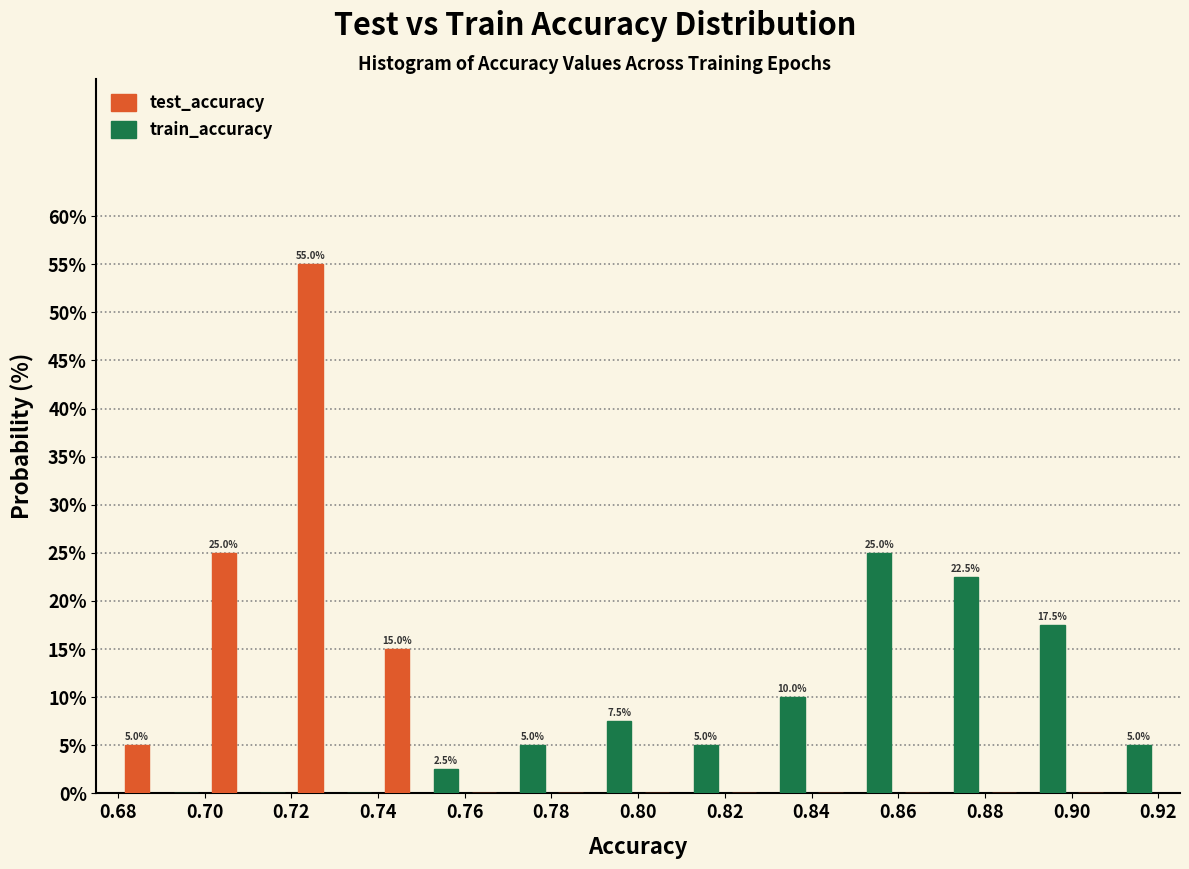

In the test_accuracy series, which range on the x-axis has the tallest bar?

0.72 to 0.74